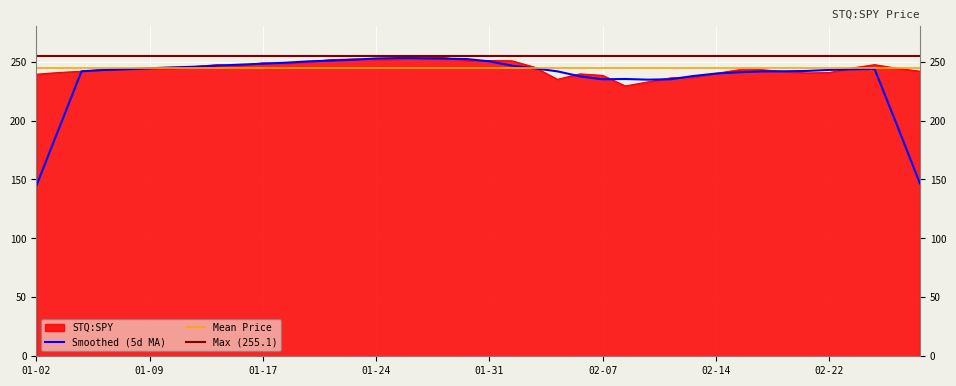

What is the average value?

244.3